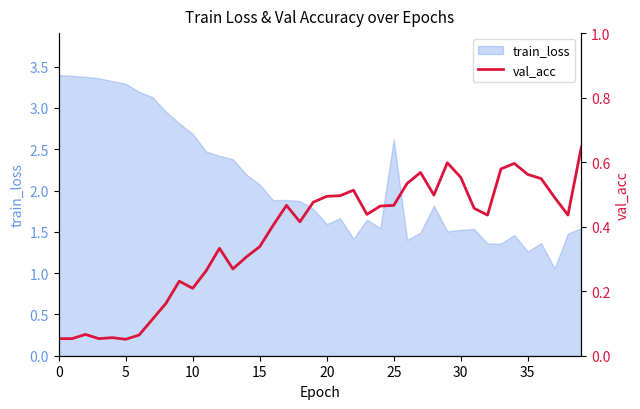

What is the approximate value at 38?

0.4